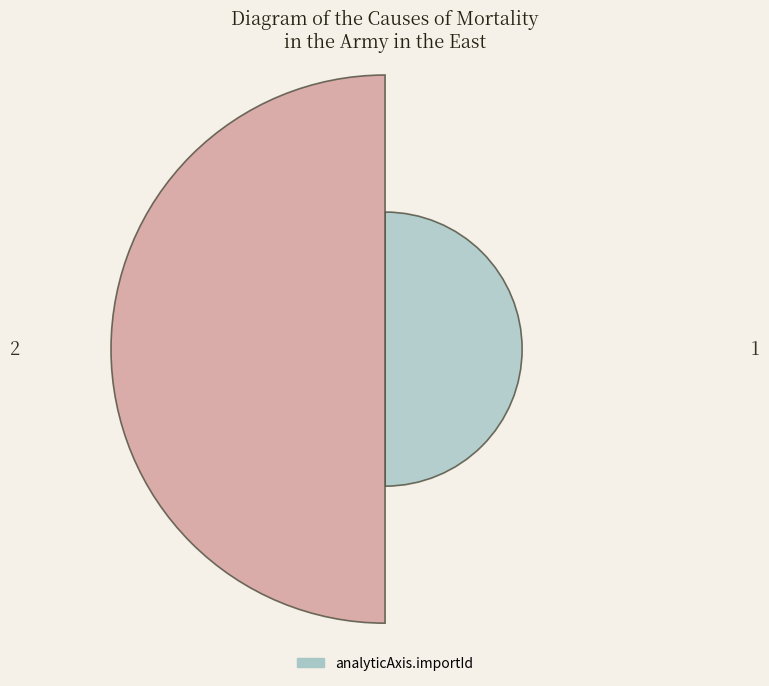

How many values are below 2?

1